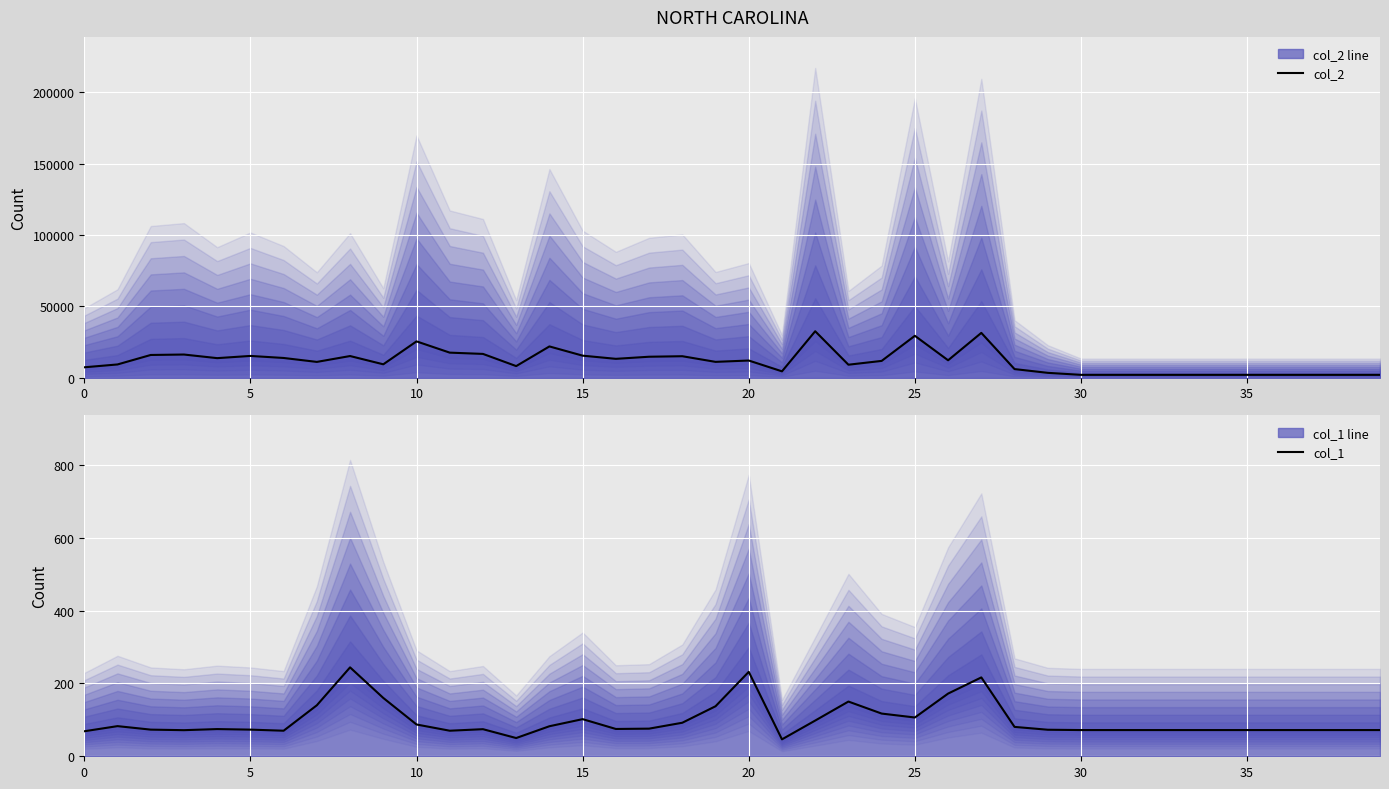

What is the difference between the maximum and minimum values in the col_1 line series?

197.7